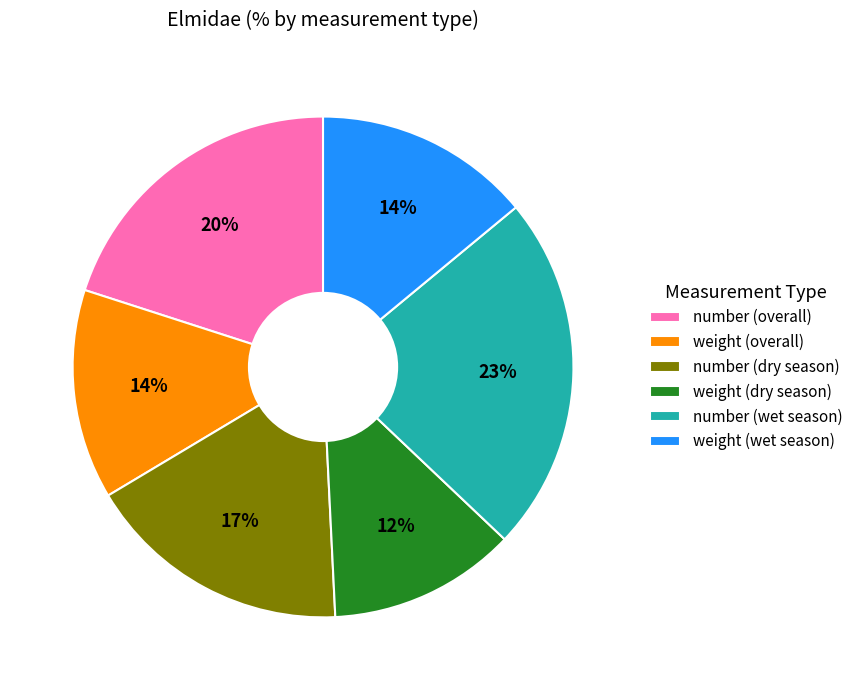

How many segments does this pie chart have?

6